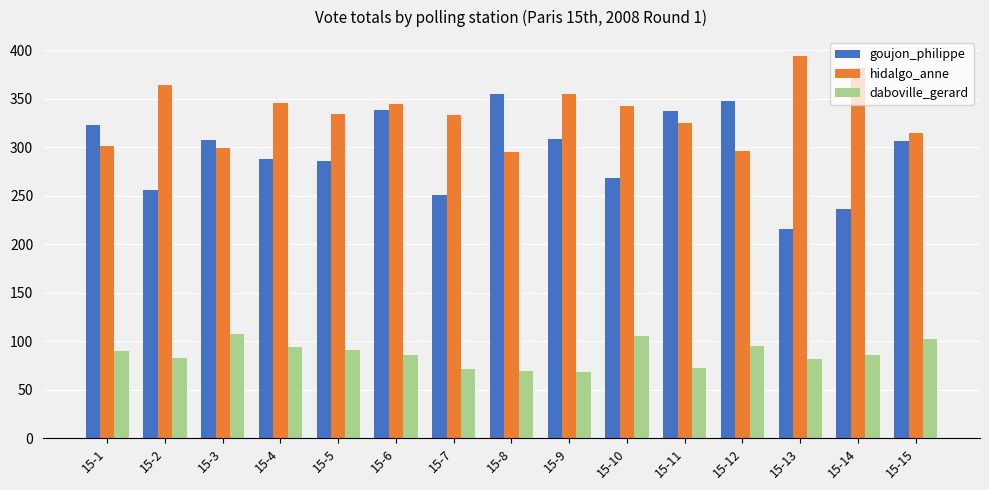

Which category has the highest value in the goujon_philippe series?

15-8